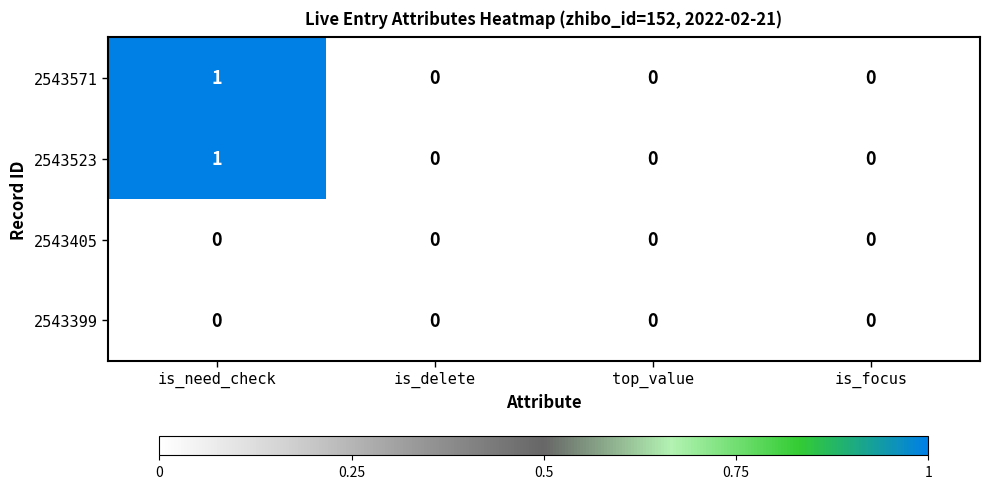

Which category has the highest value across all series?

is_need_check